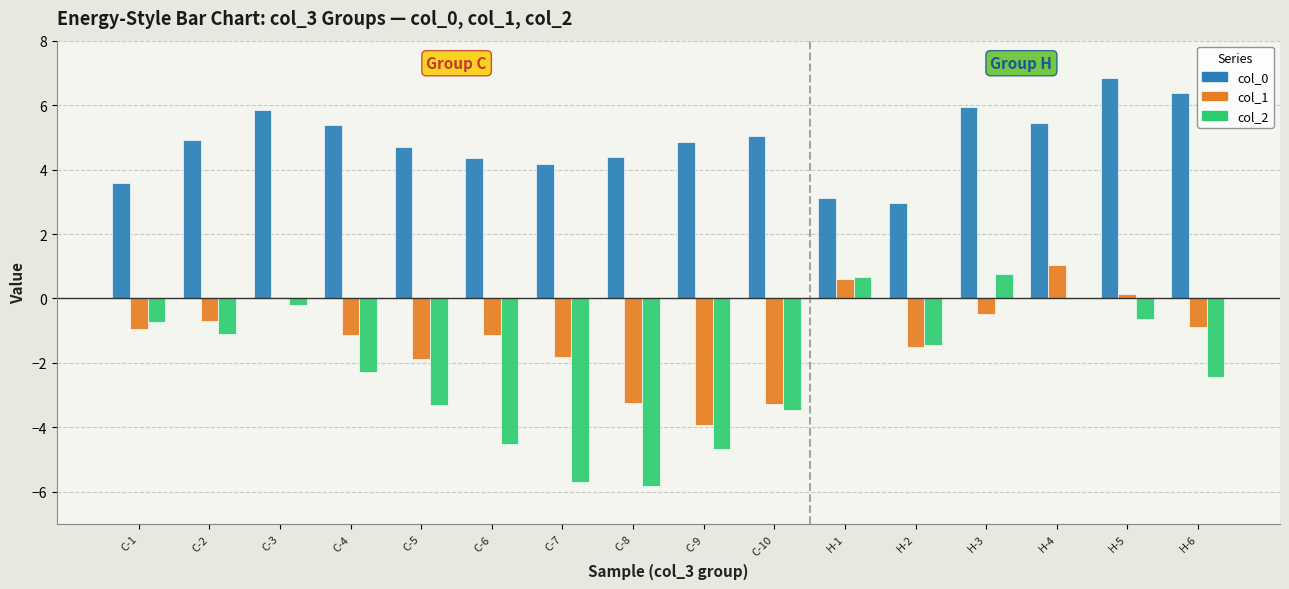

Is the value of col_0 at H-4 greater than the value of col_2 at C-3?

Yes